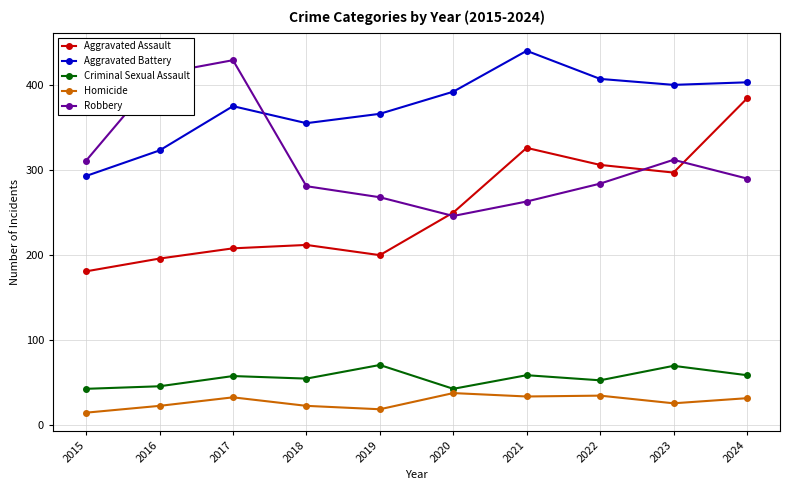

At which category does the chart reach its minimum across all series?

2015